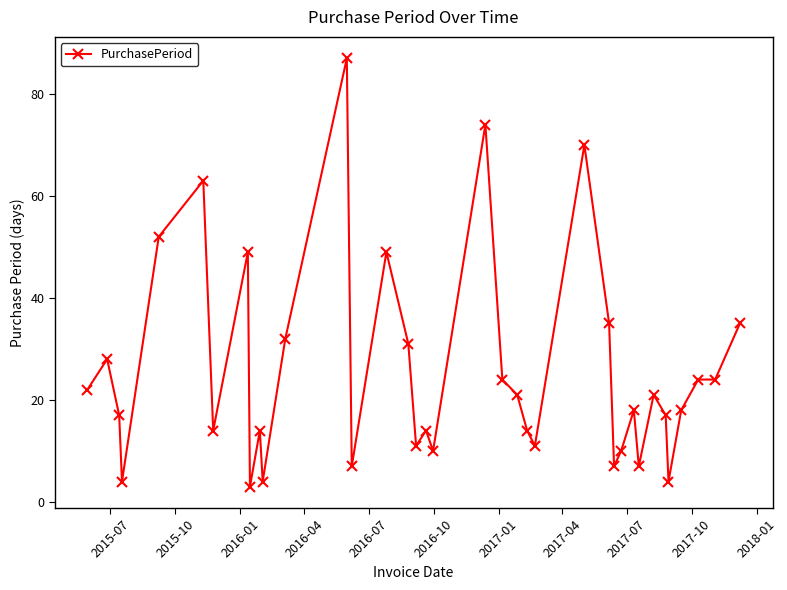

What is the minimum value shown in the chart?

3